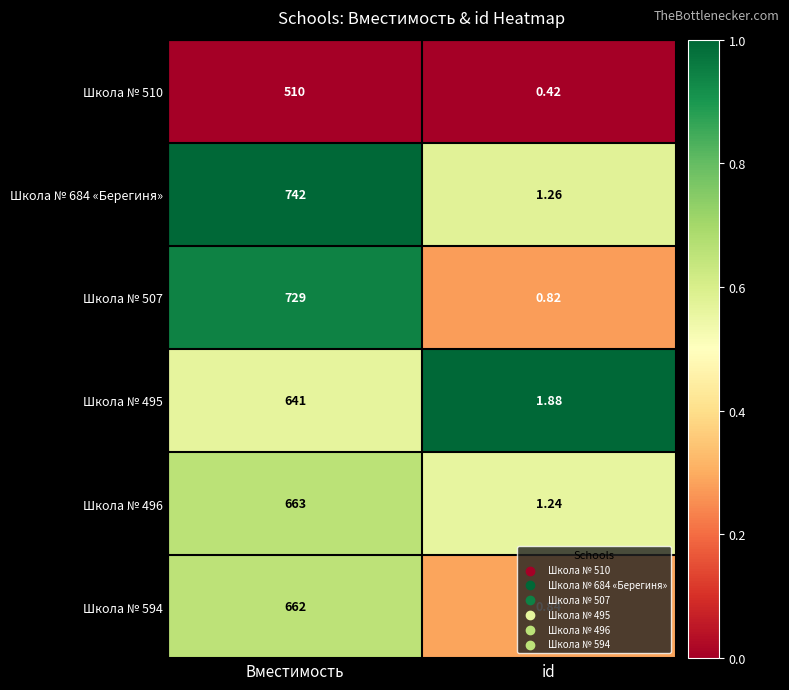

At which category is the sum across all series the highest?

Вместимость